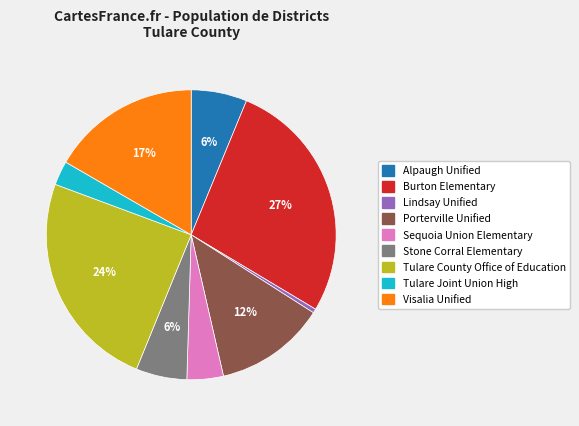

Which slice is the largest?

Burton Elementary